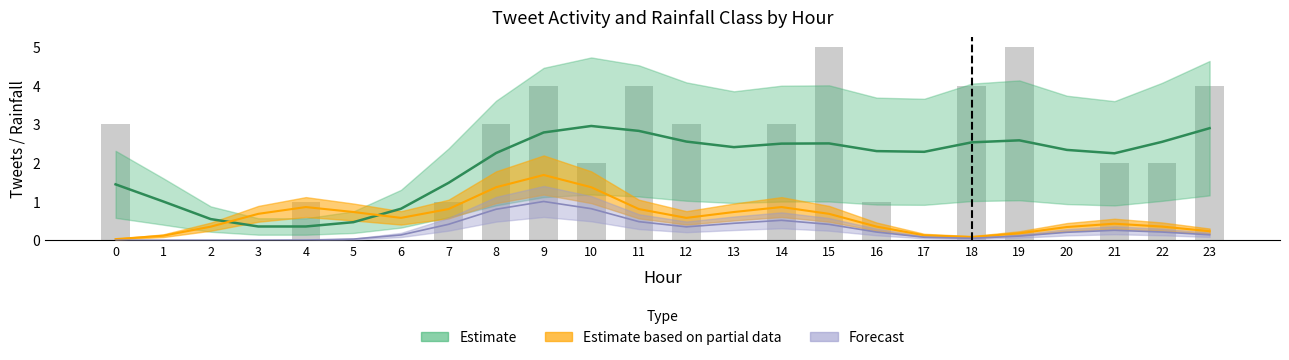

Reading left to right, transcribe all the data shown in this chart.

3	0	0	0	1	0	0	1	3	4	2	4	3	0	3	5	1	0	4	5	0	2	2	4